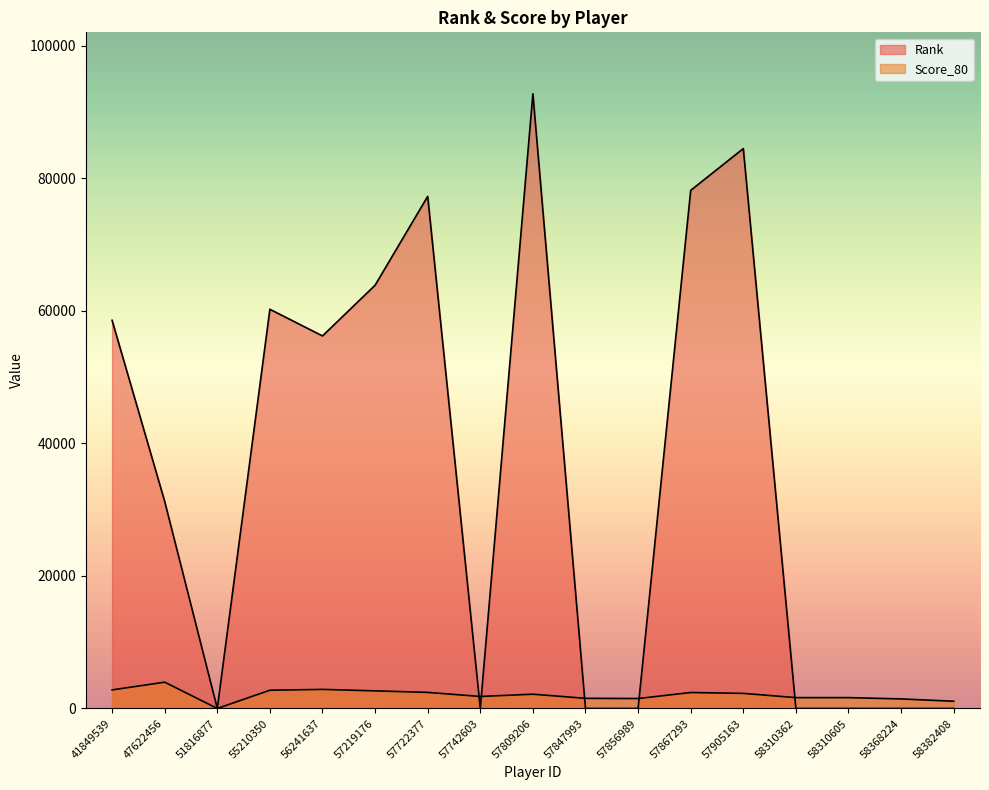

Between which two adjacent categories do Score_80 and Rank first intersect?

57722377 and 57742603